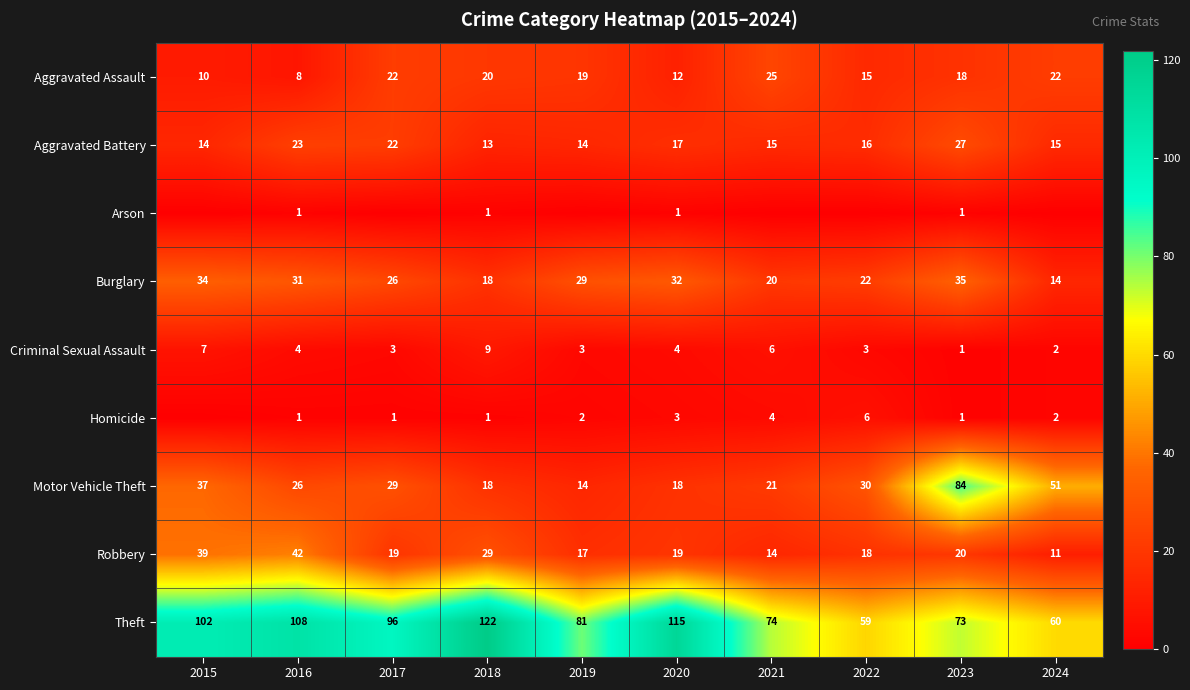

What is the difference between the highest and lowest values at 2016?

107